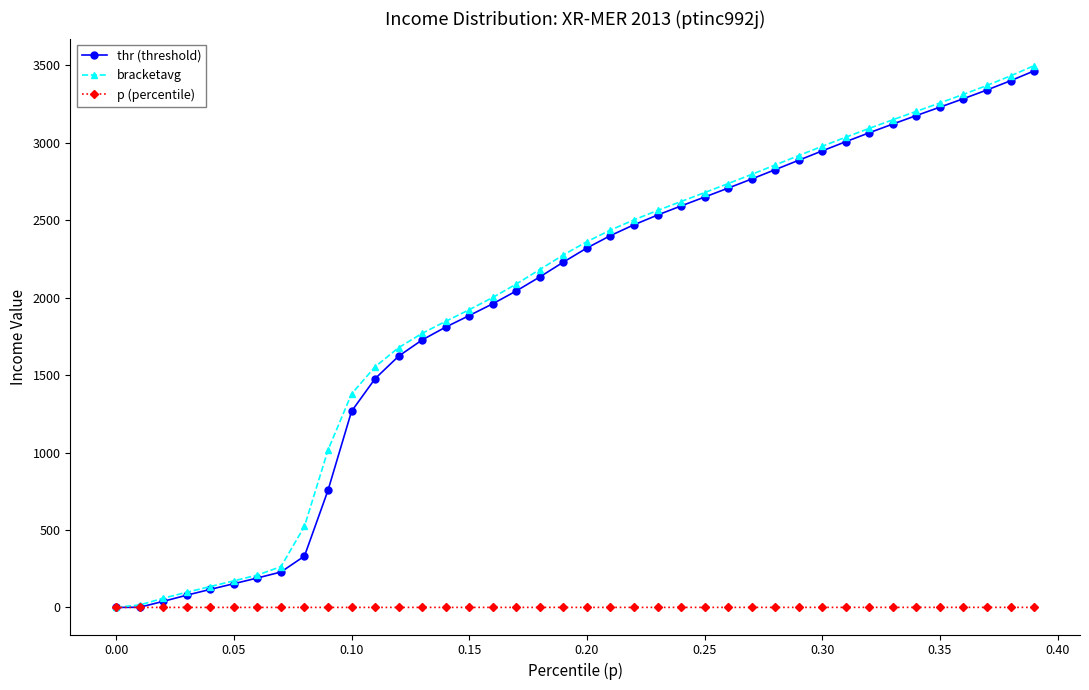

What is the difference between the maximum and minimum values in the p (percentile) series?

0.4